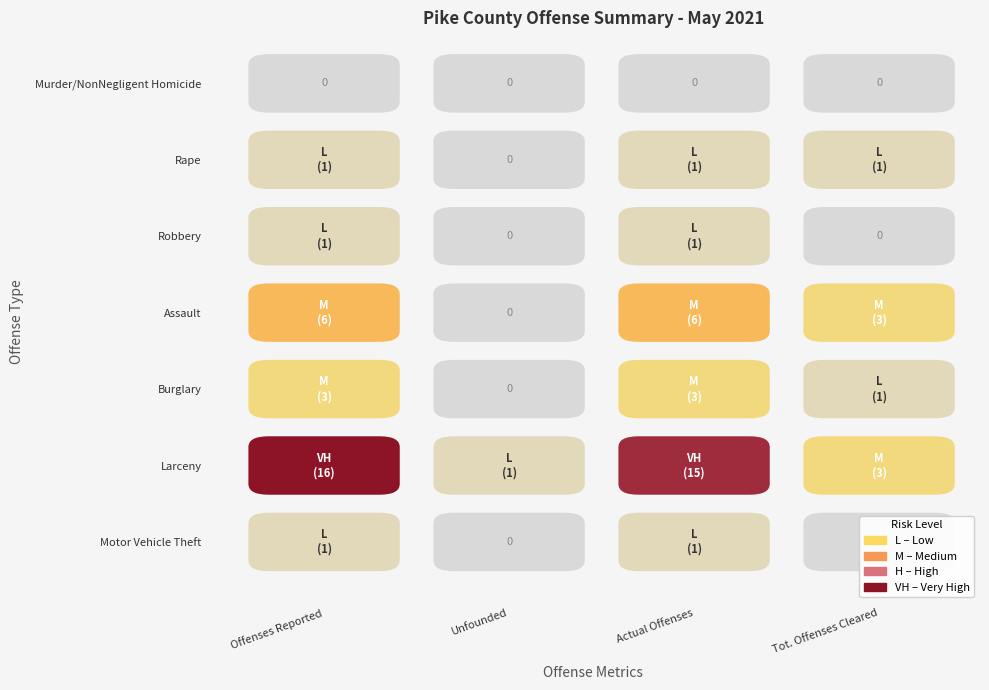

What is the total value across all series at Actual Offenses?

27